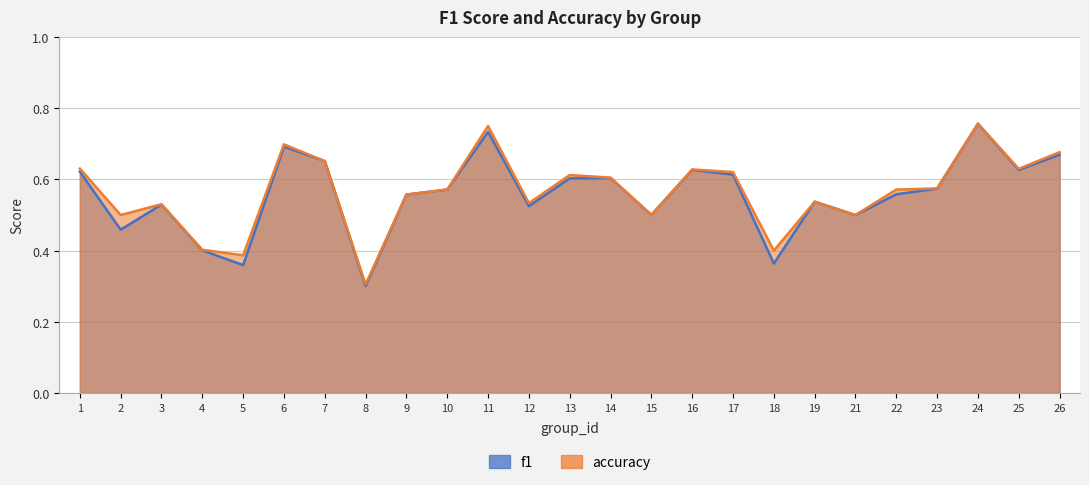

What value does the accuracy series have at 23?

0.6